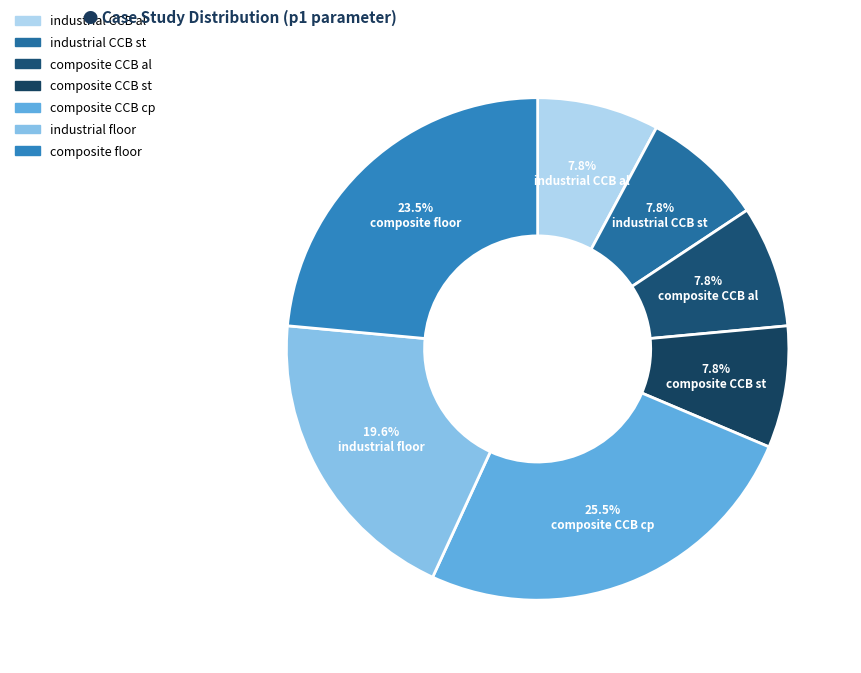

Is there a majority slice in this chart?

No